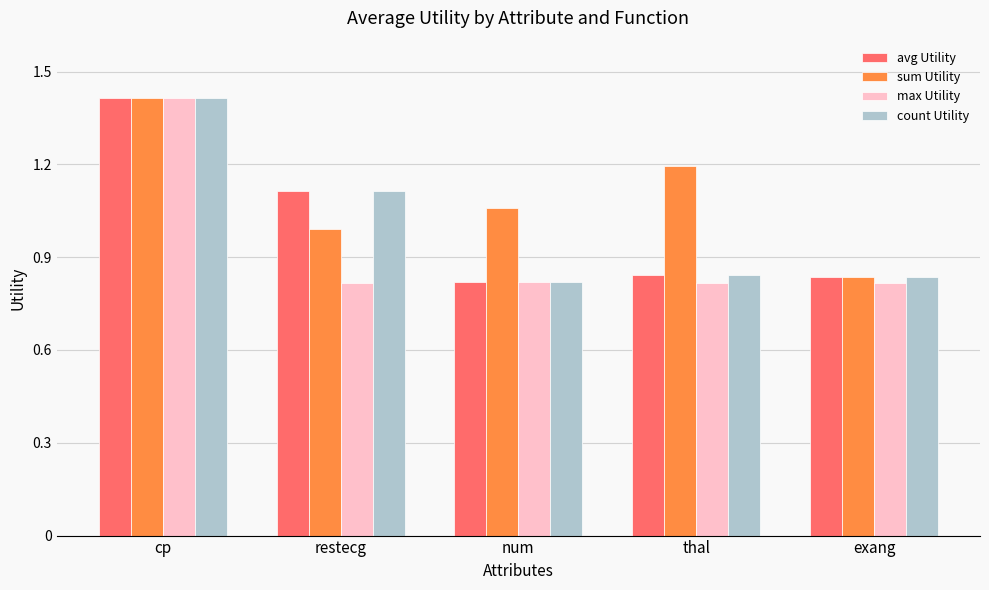

Rank the categories by sum Utility value from lowest to highest.

exang, restecg, num, thal, cp